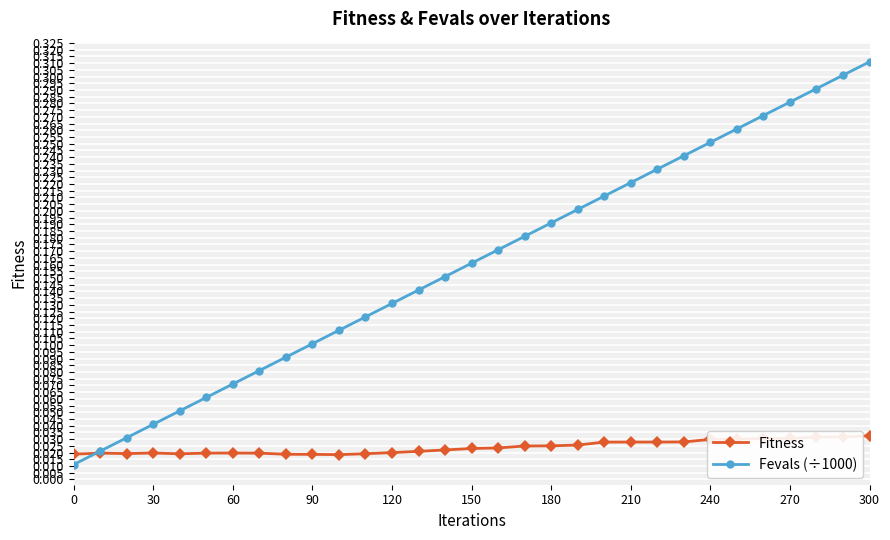

True or false: Fevals (÷1000) has more than 2 interior local peaks.

False